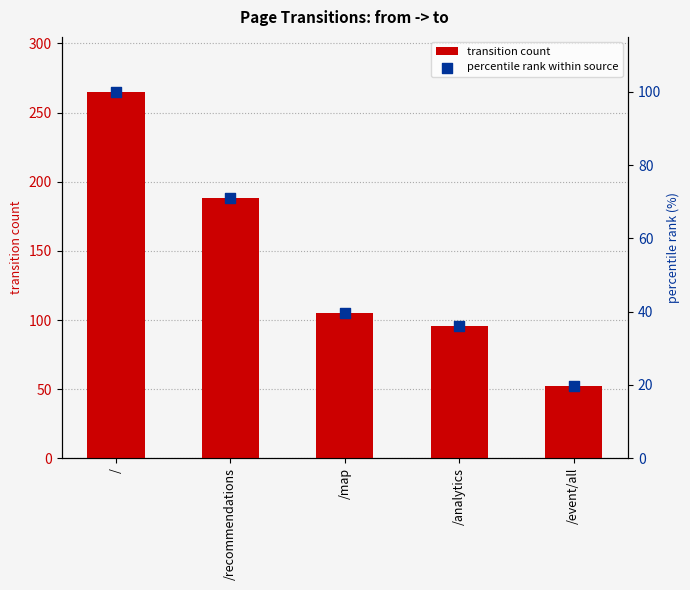

At how many categories does at least one series exceed 163?

2